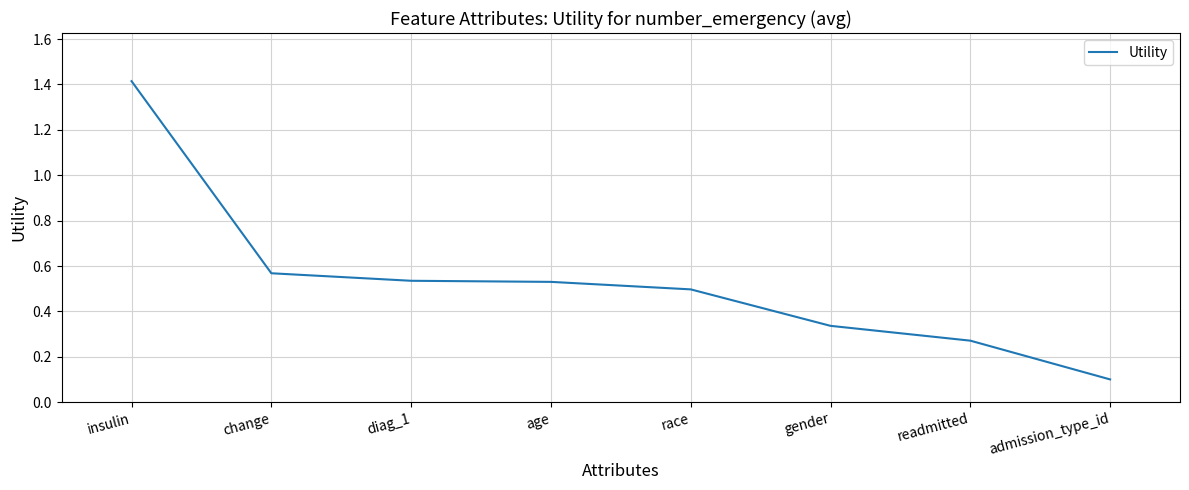

How many series are shown in this chart?

1